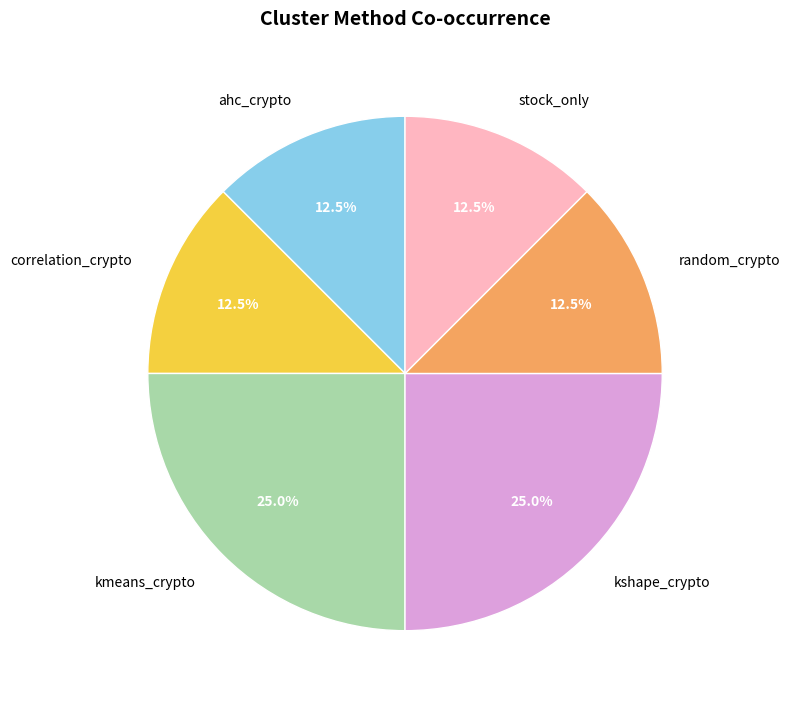

Does ahc_crypto represent more than half of the total?

No